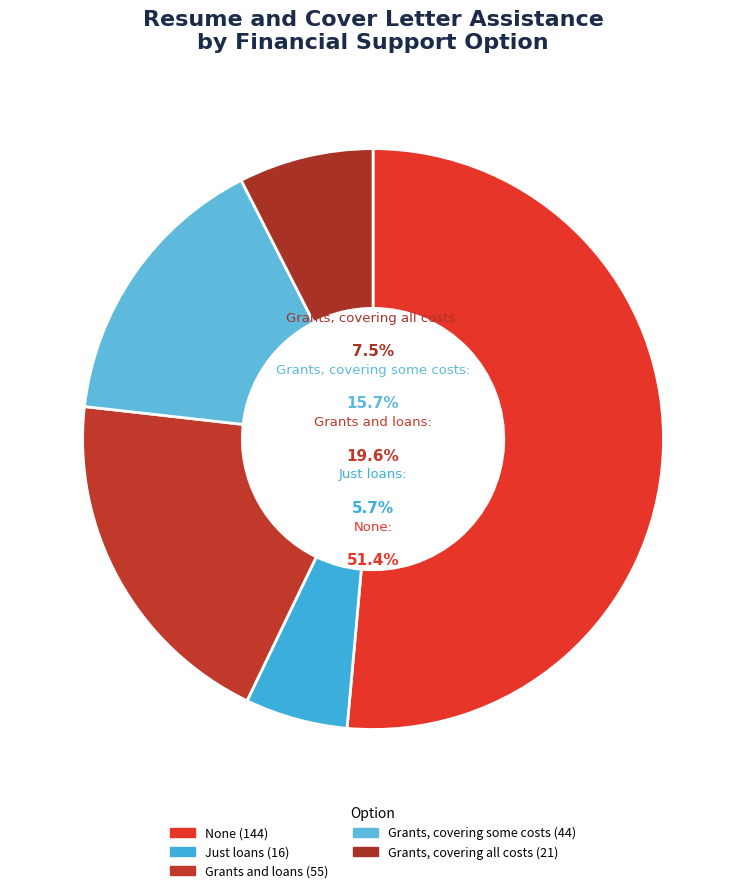

What percentage is NOT represented by Just loans?

94.3%